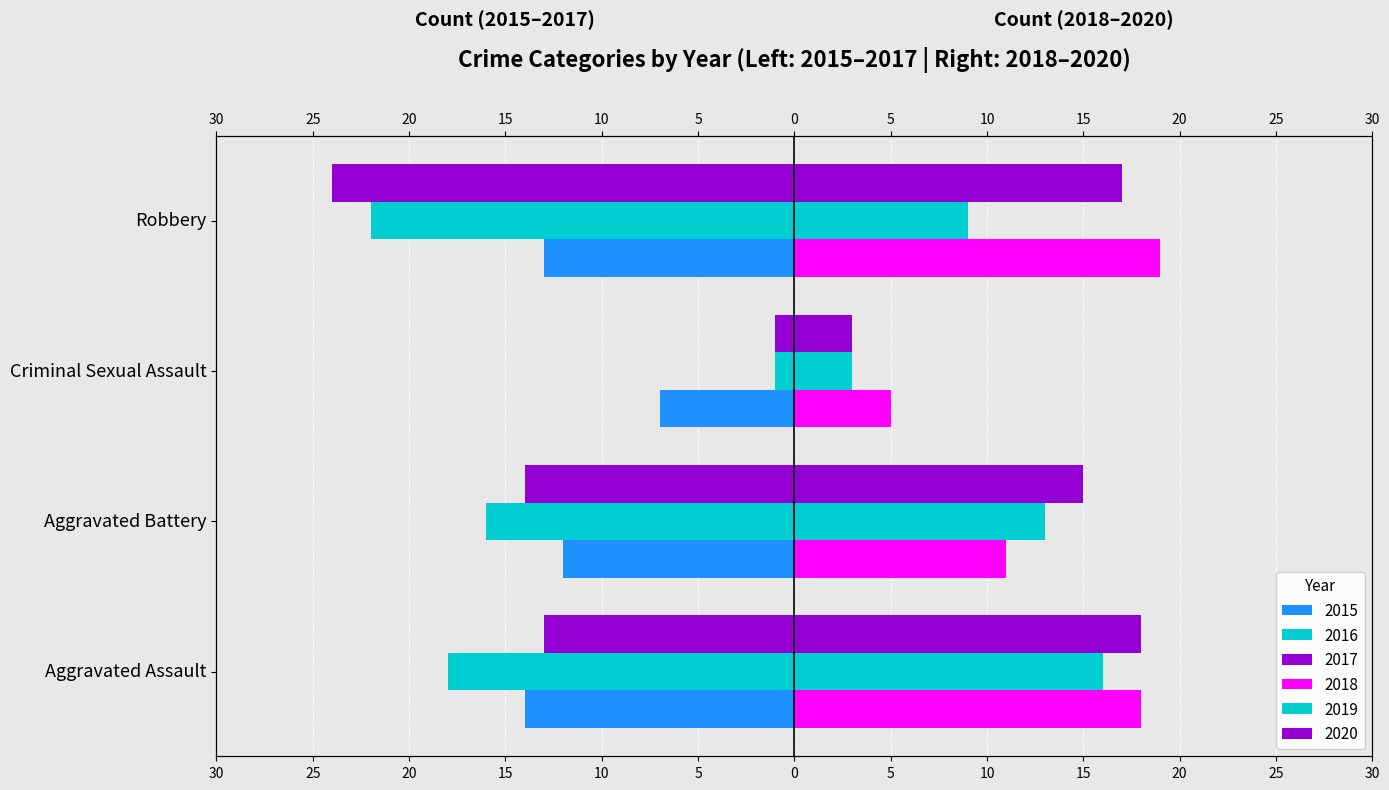

What is the difference between the 2017 values at Aggravated Battery and Robbery?

10